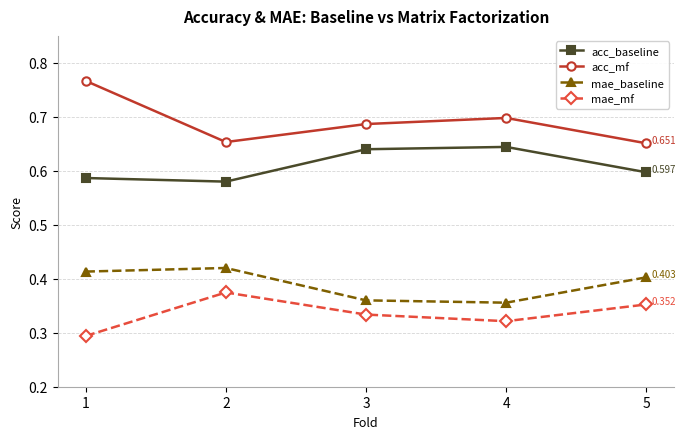

Which series has the largest total across all categories?

acc_mf